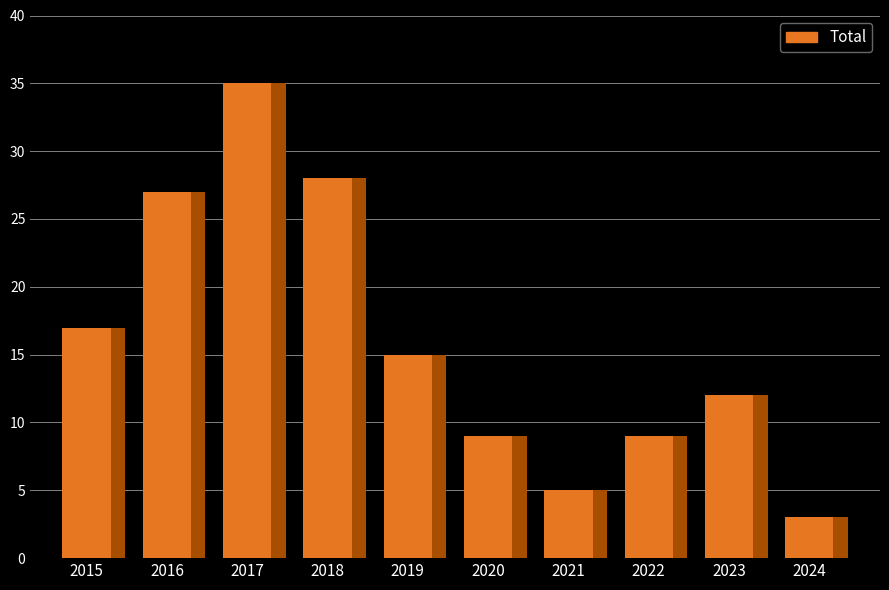

Rank the categories by value from lowest to highest.

2024, 2021, 2020, 2022, 2023, 2019, 2015, 2016, 2018, 2017